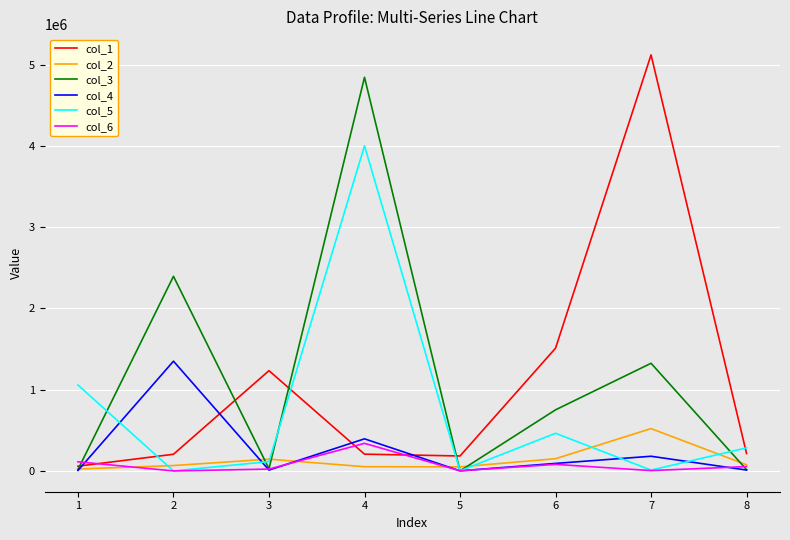

What is the greatest value displayed?

5121555